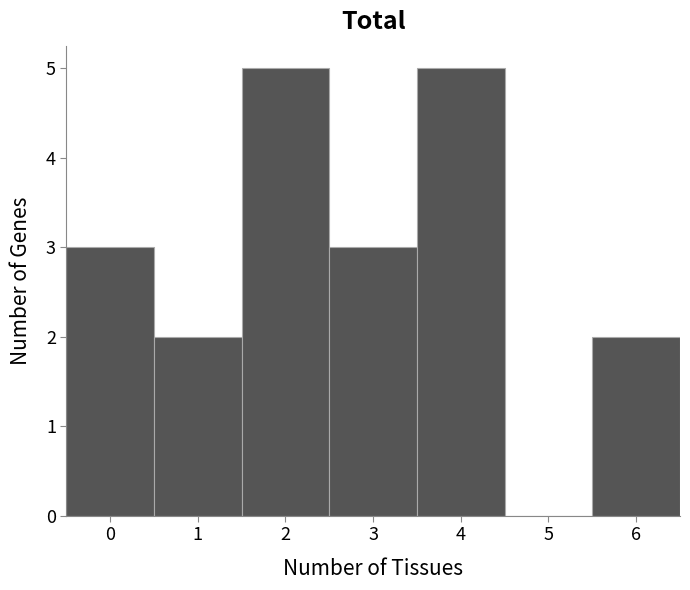

Reading left to right, transcribe this chart: for each bar, give the range it covers on the x-axis and its height. The values are not printed on the chart, so give them approximately, as read against the axis.

-0.5 to 0.5: 3
0.5 to 1.5: 2
1.5 to 2.5: 5
2.5 to 3.5: 3
3.5 to 4.5: 5
4.5 to 5.5: 0
5.5 to 6.5: 2